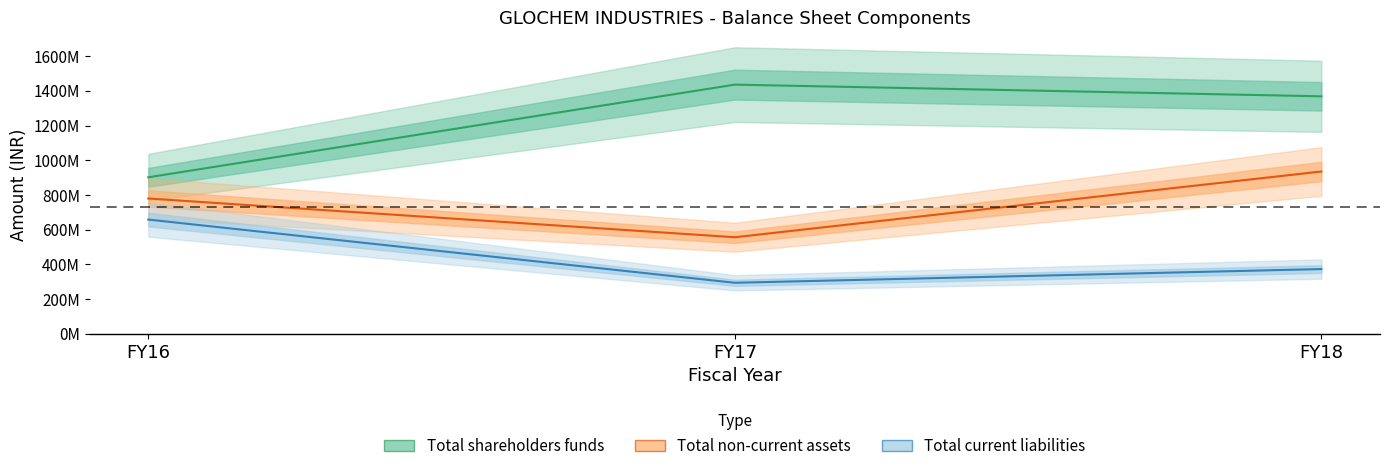

What is the difference between the maximum and minimum values in the Total current liabilities series?

364281000